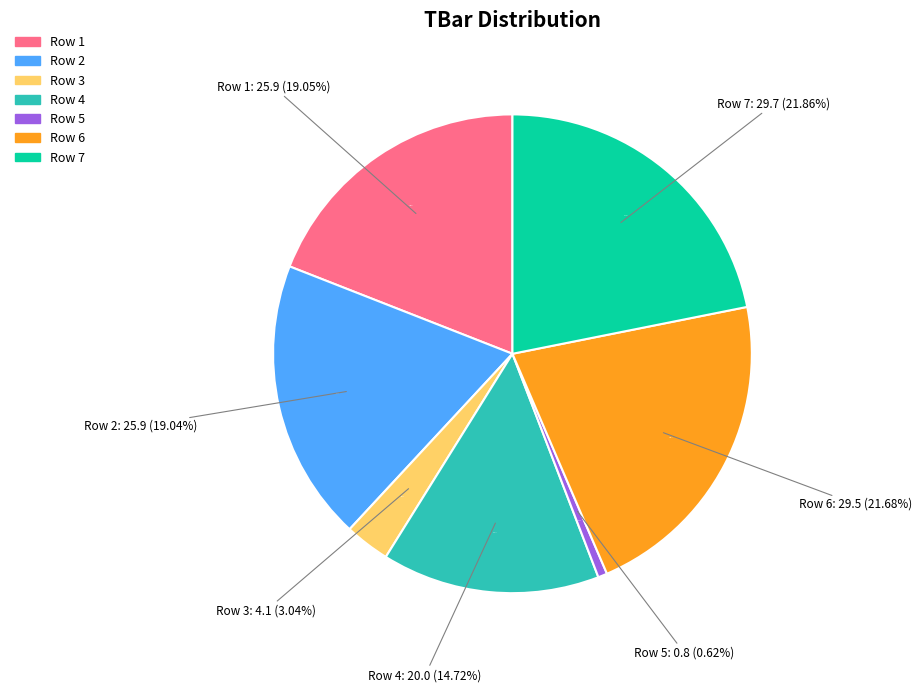

How many segments does this pie chart have?

7